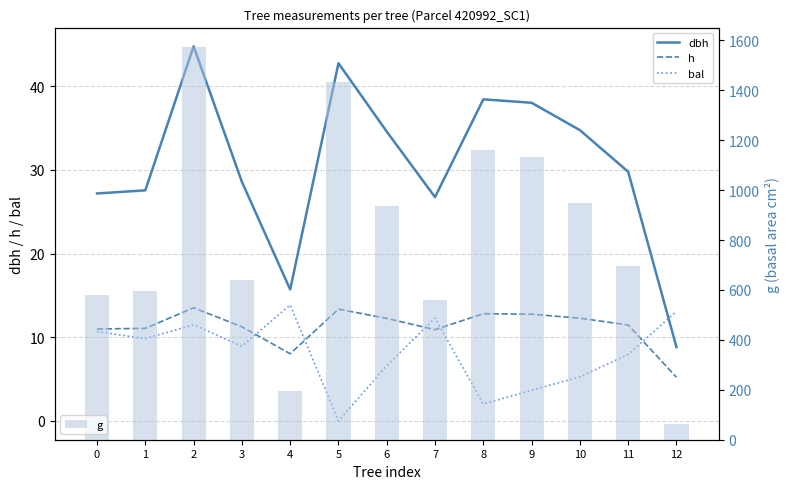

How many groups of bars are there?

13